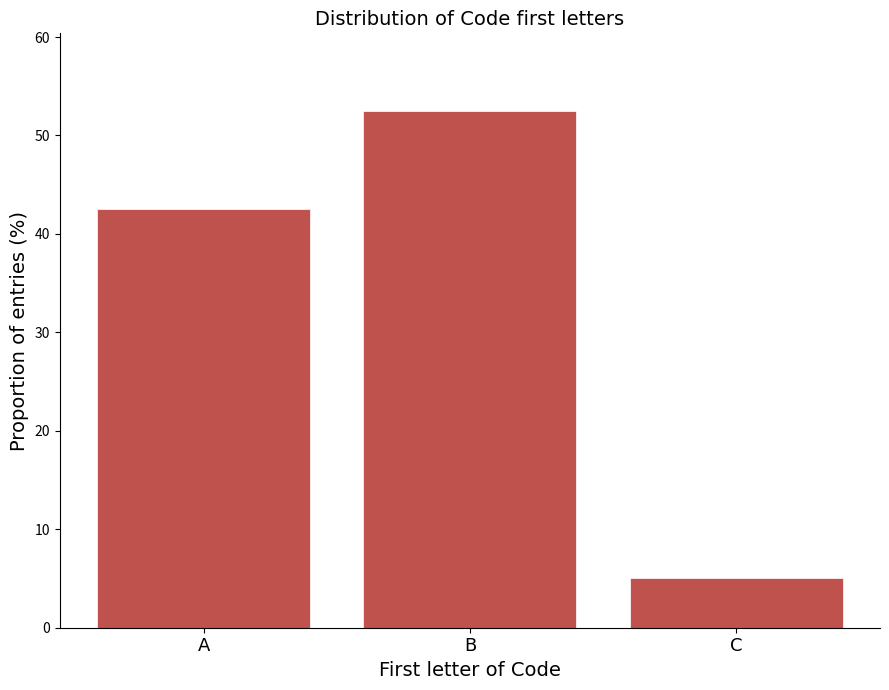

Reading left to right, extract all data points from this chart.

A=42.5	B=52.5	C=5.0